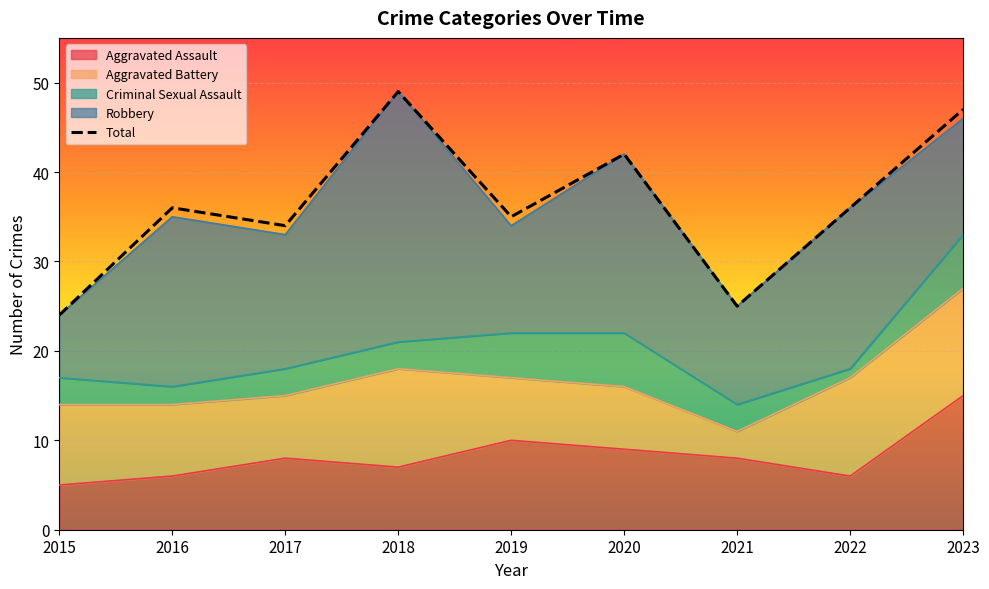

What is the sum of the values at 2020 and 2023?

89